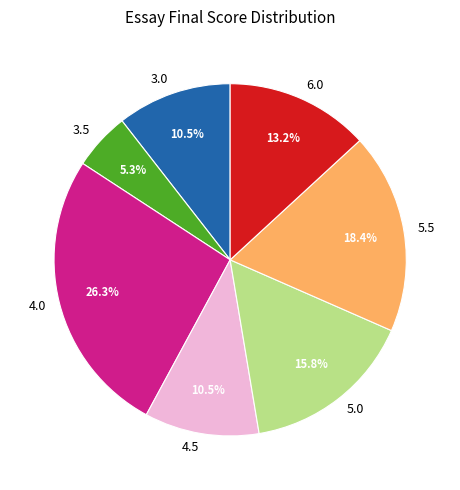

Does any single category account for the majority?

No